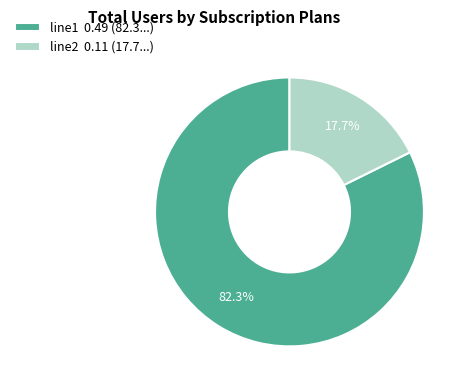

To the nearest percent, what percentage of the pie is line2?

18%